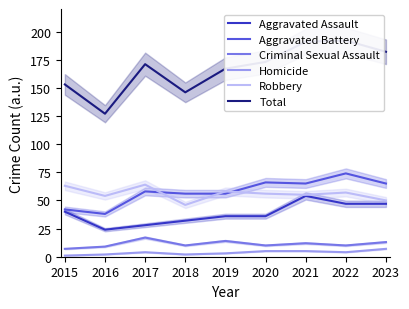

What is the highest value of the Total series?

192